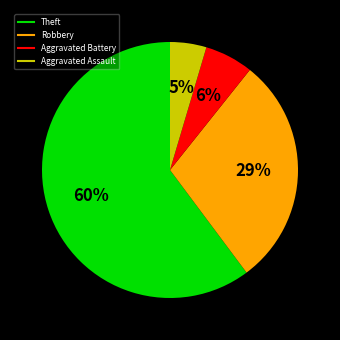

To the nearest percent, what portion does Theft represent?

60%